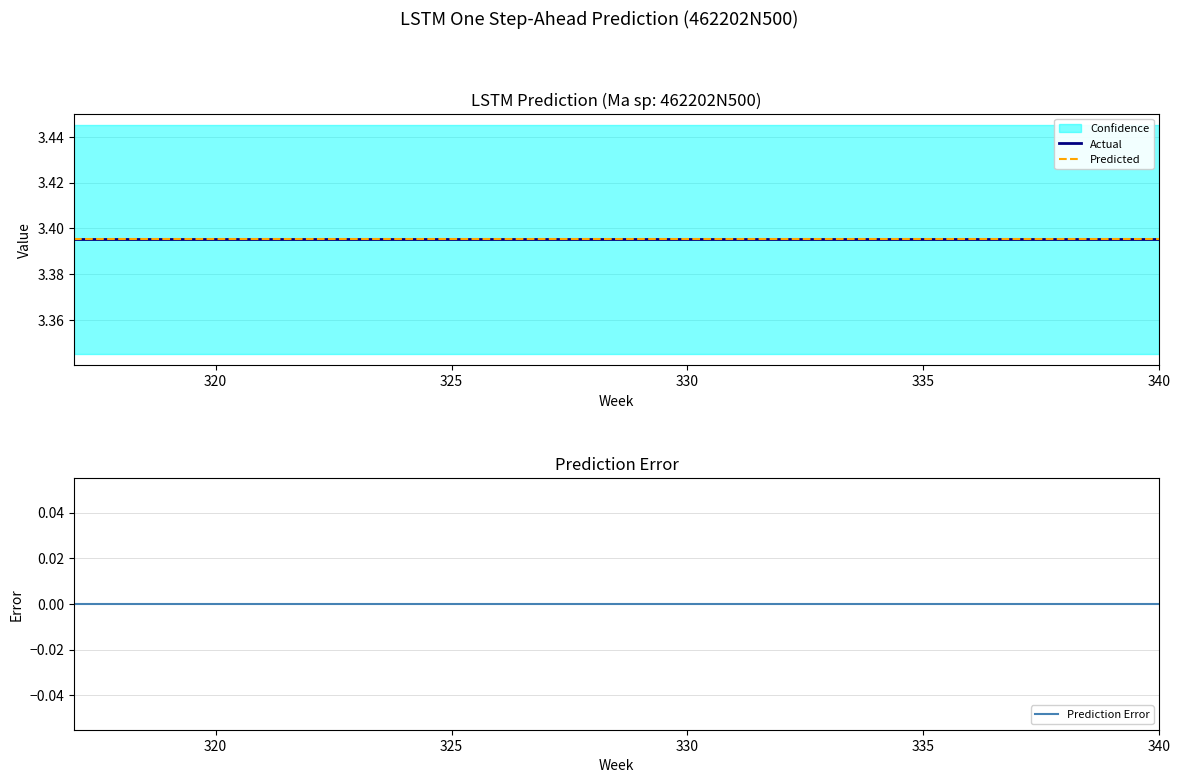

Is this an area chart (filled region under the line)?

No